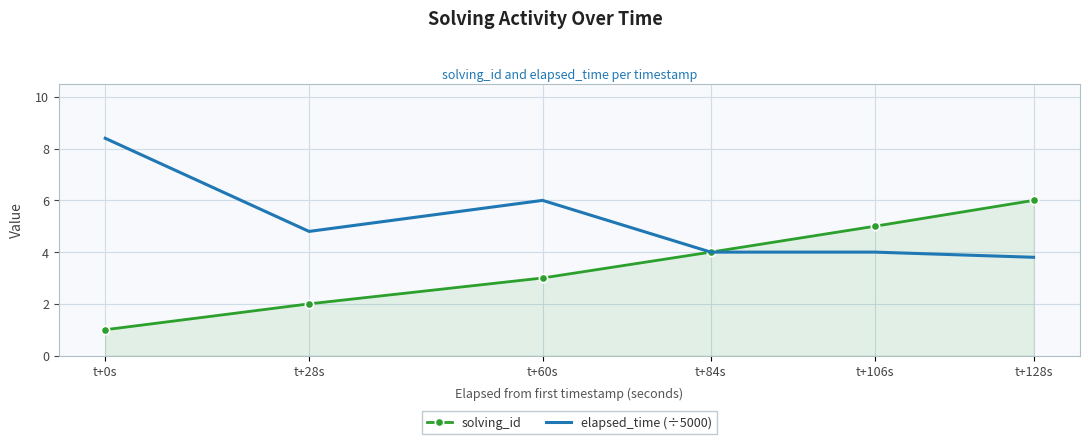

Where is elapsed_time (÷5000) nearest to the value 6?

t+60s